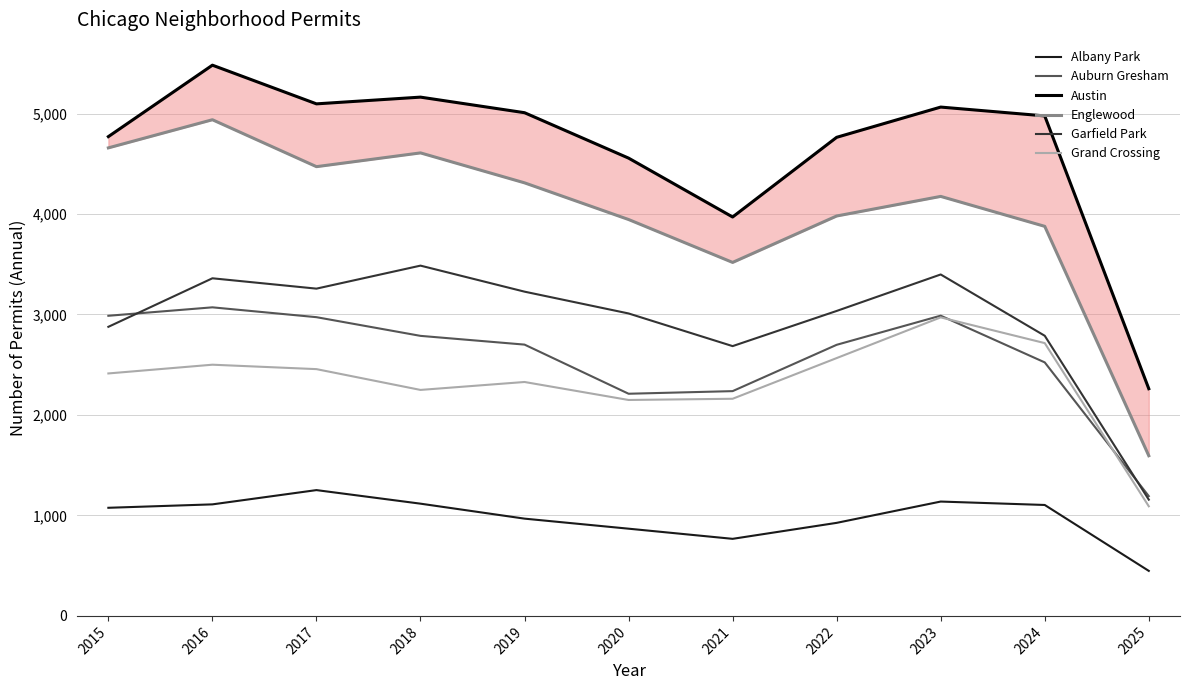

How many interior local valleys does the Austin series have?

2